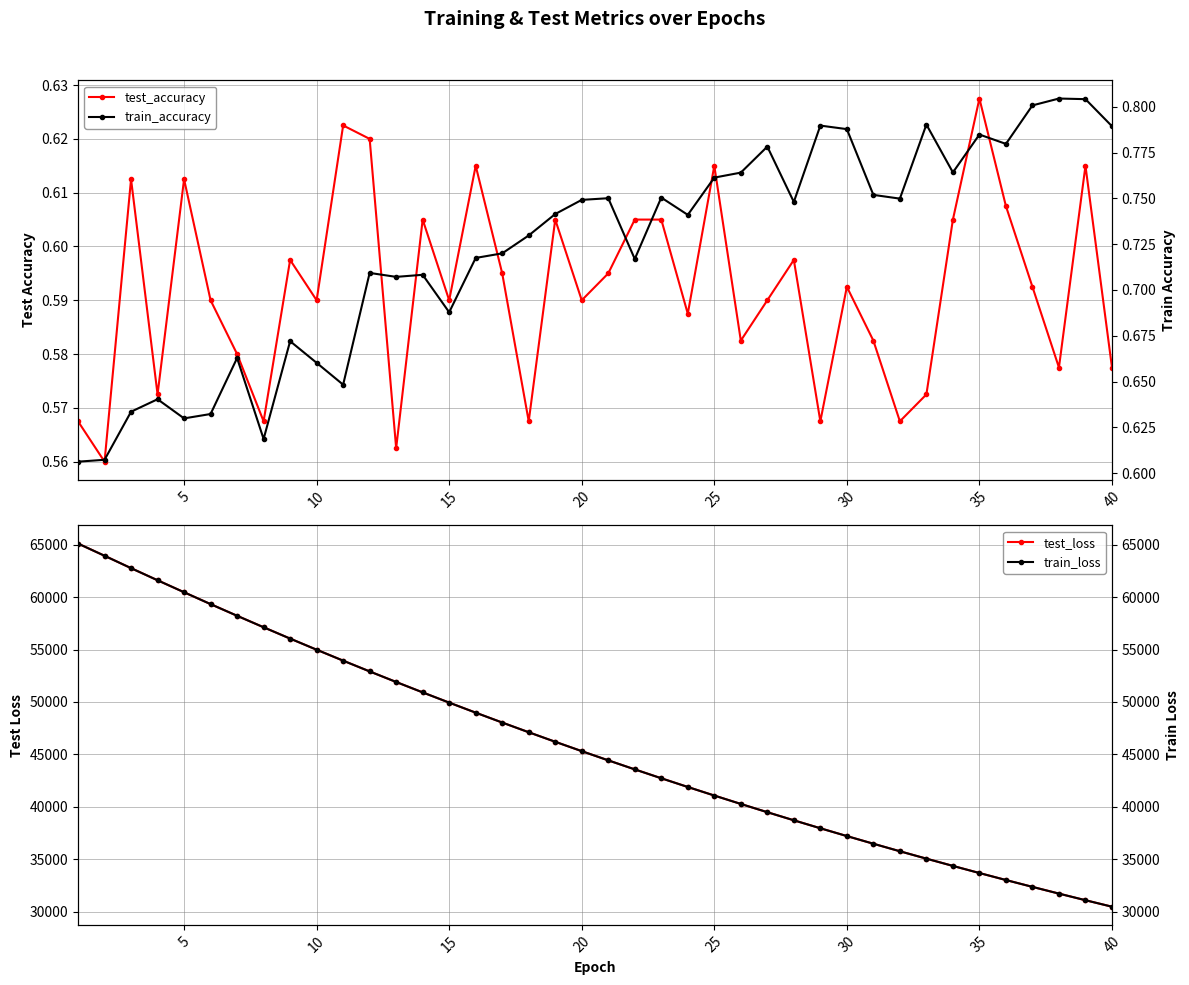

Is this an area chart (filled region under the line)?

No